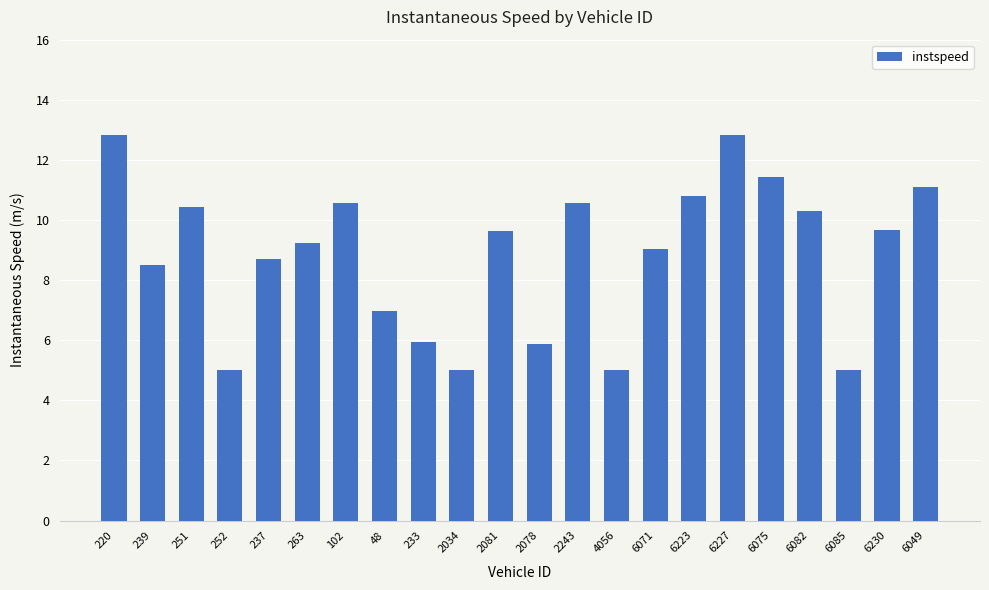

The value at 2243 is 14.0. True or false?

False